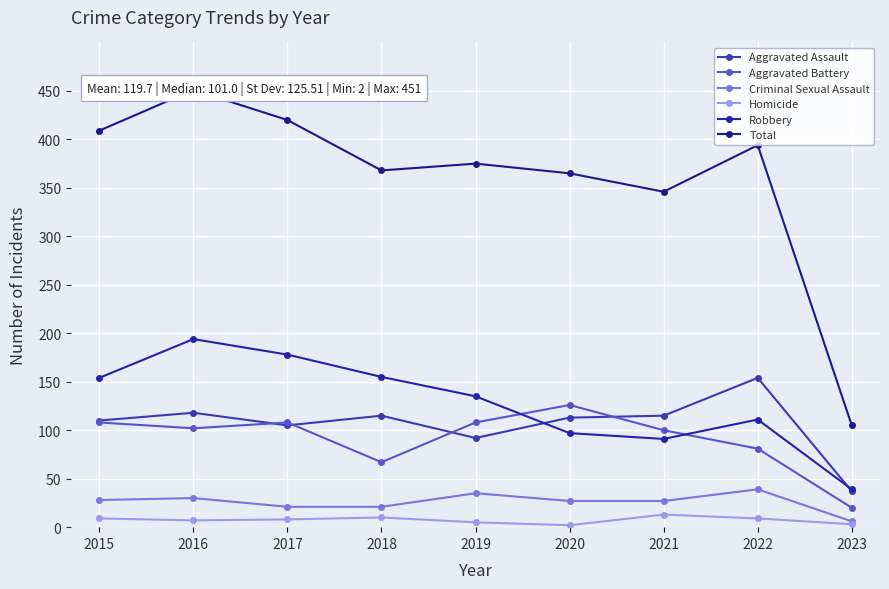

What is the difference between the Robbery values at 2017 and 2020?

81